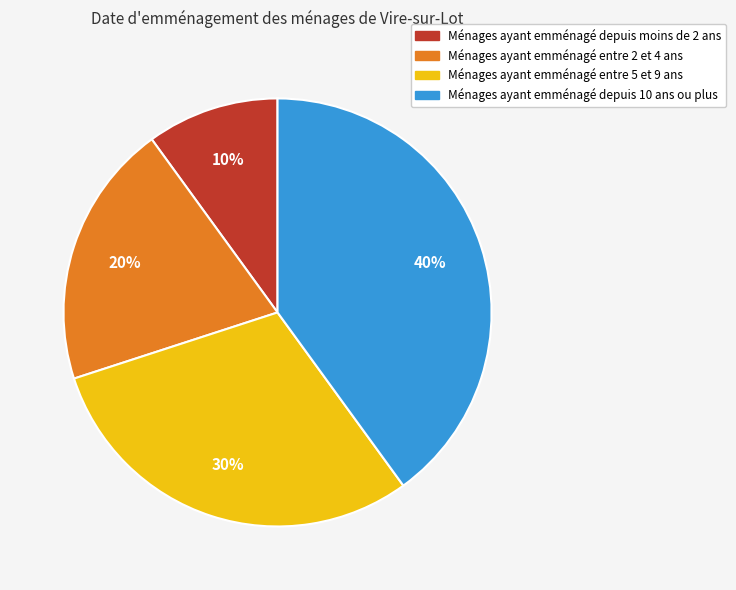

Is there any slice that represents more than half of the pie?

No